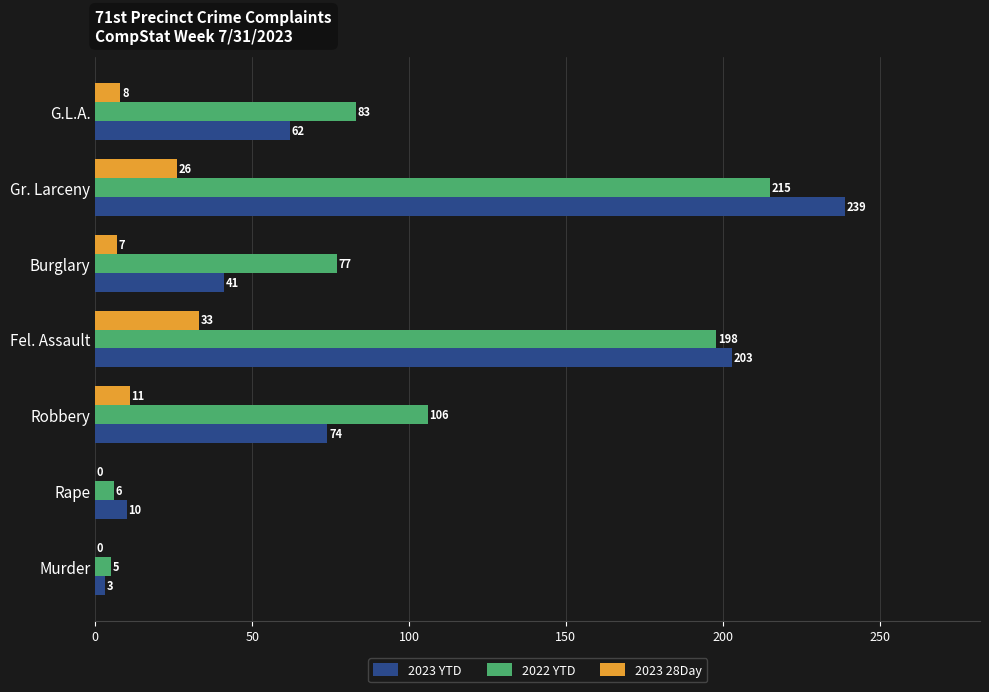

What is the sum of all 2023 YTD values?

632